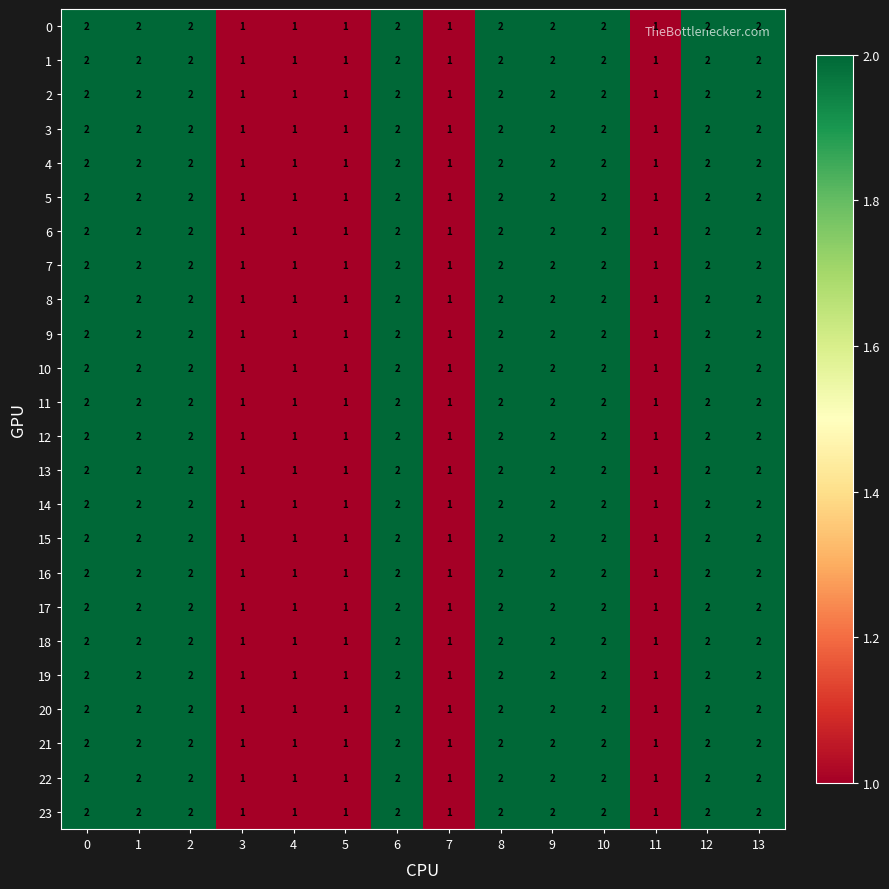

What is the sum of all 2 values?

23